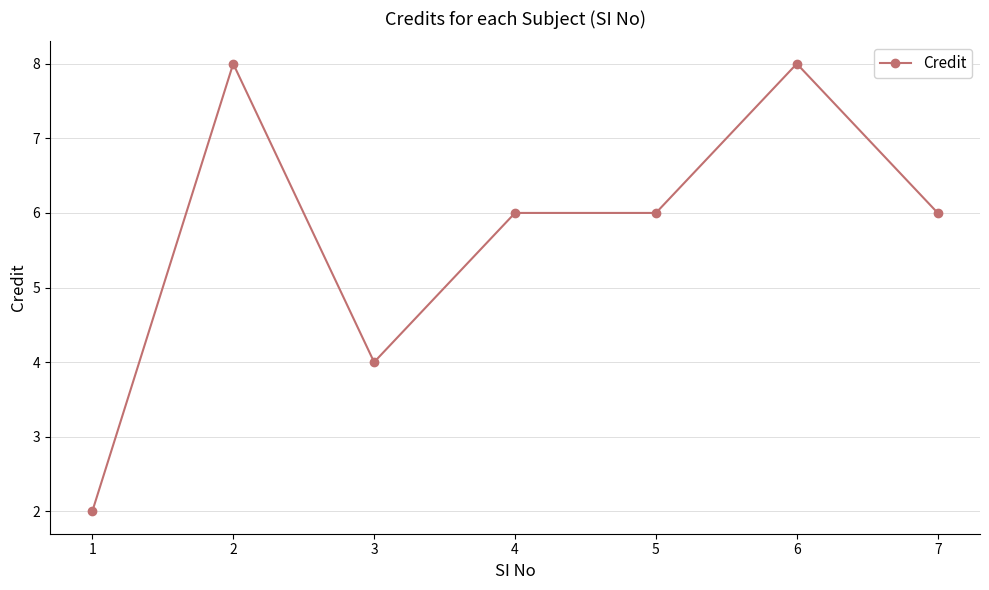

True or false: there are more than 1 points higher than both neighbors.

True